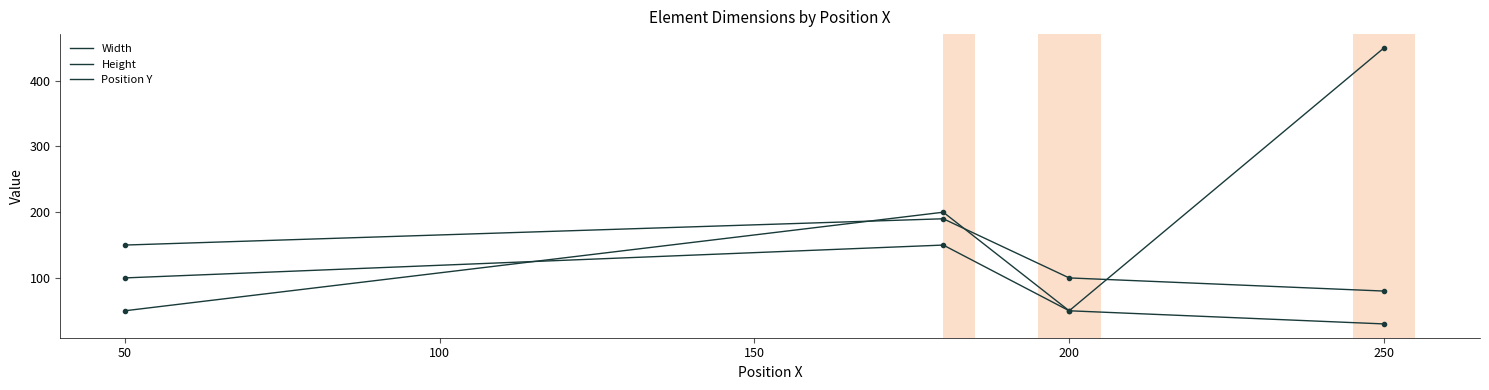

Where is the first local minimum for Position Y?

200